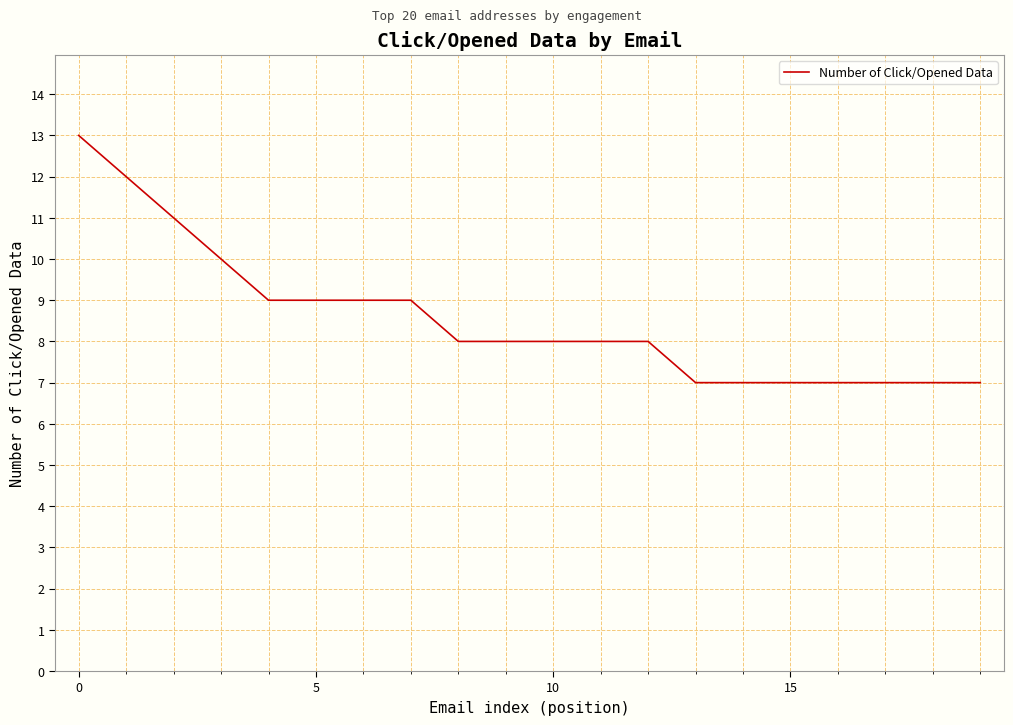

Reading left to right, what are all the values shown in this chart?

13	12	11	10	9	9	9	9	8	8	8	8	8	7	7	7	7	7	7	7